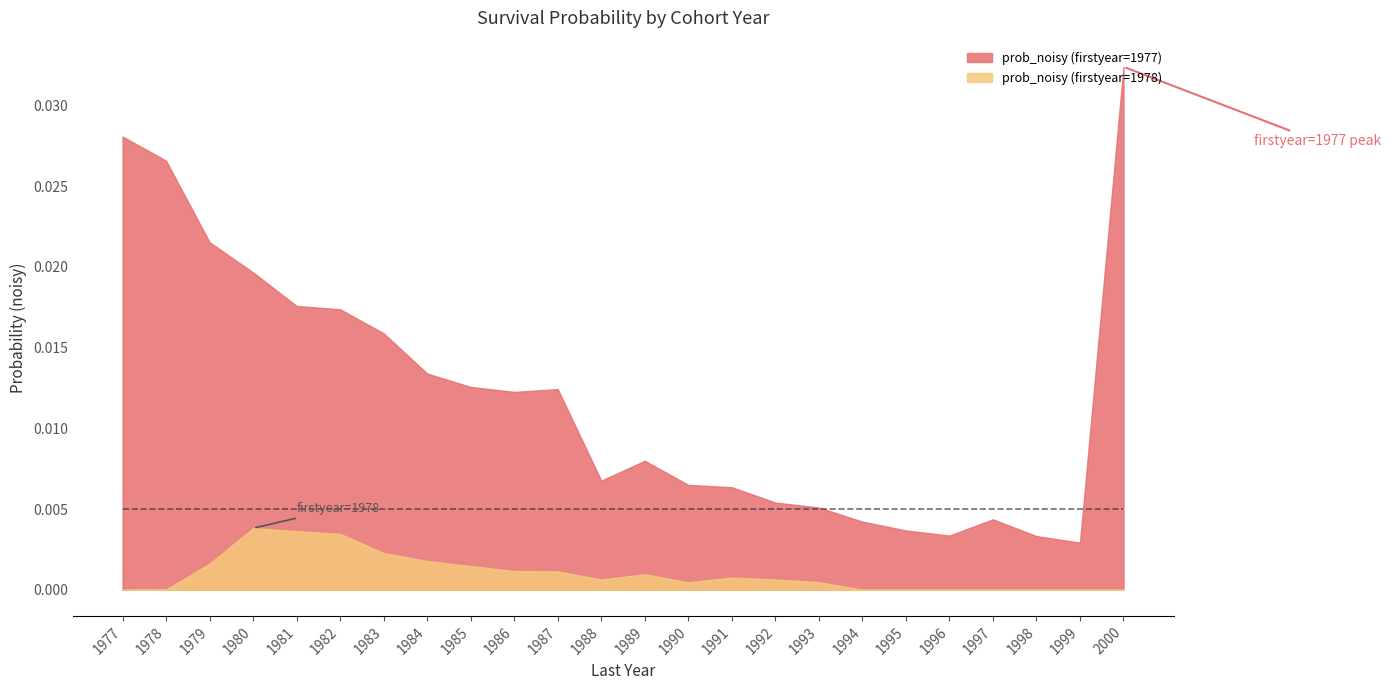

List the labels in order of prob_noisy (firstyear=1978) value, largest first.

1980, 1981, 1982, 1983, 1984, 1979, 1985, 1986, 1987, 1989, 1991, 1988, 1992, 1993, 1990, 1978, 1977, 1994, 1995, 1996, 1997, 1998, 1999, 2000